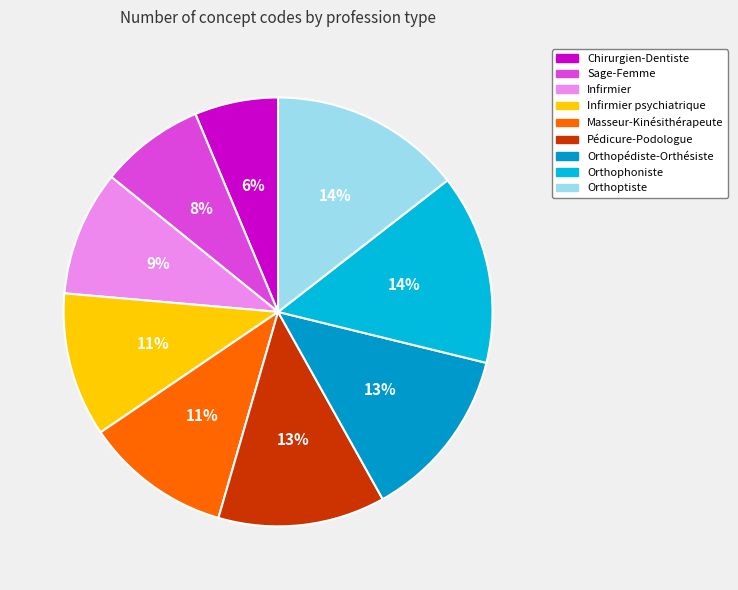

How many segments does this pie chart have?

9